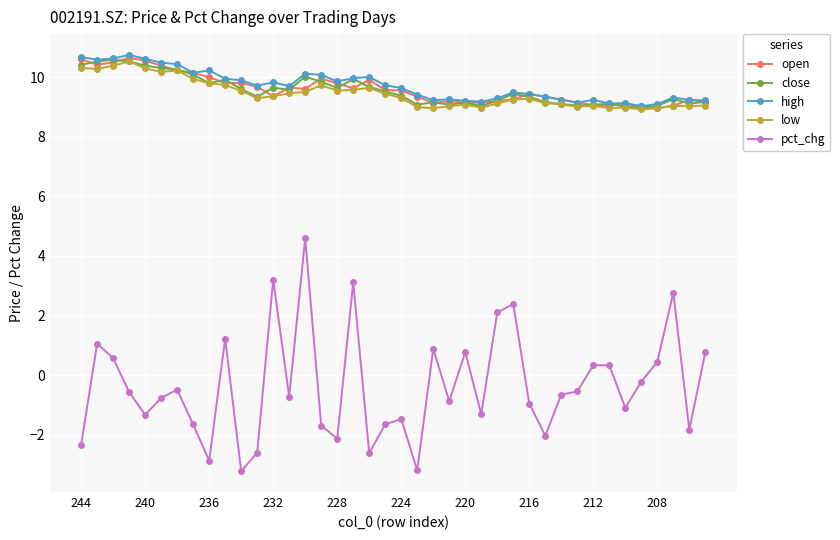

Which series has the largest range (max minus min)?

pct_chg